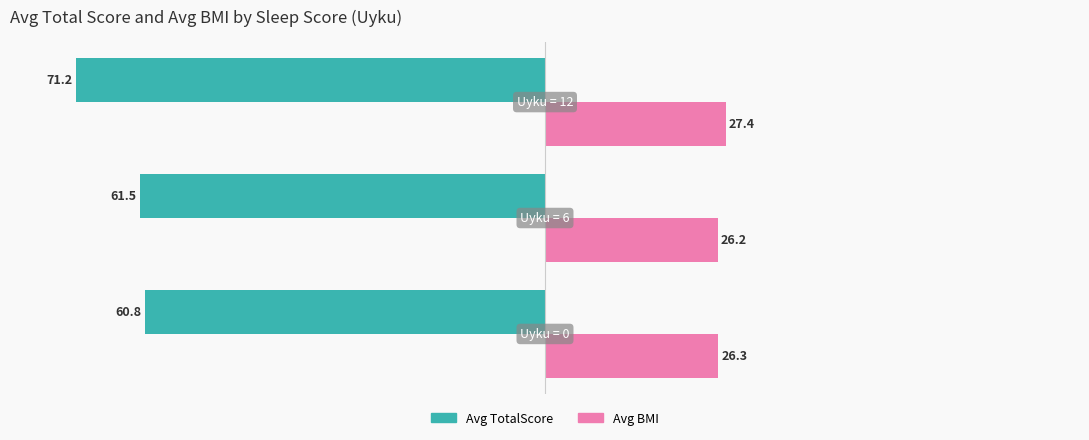

What is the average value of the Avg BMI series?

26.7